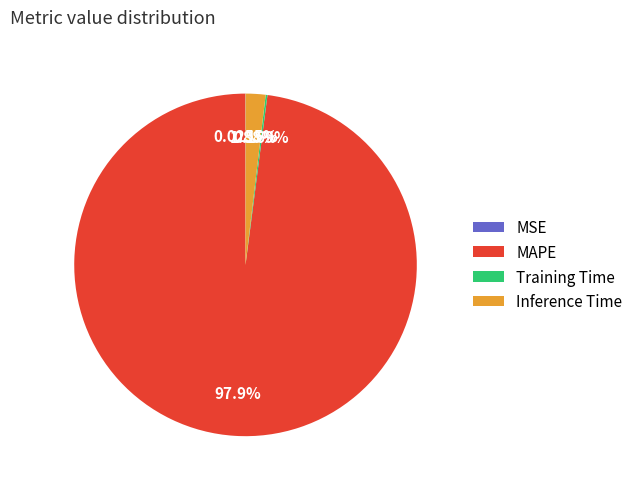

Which category has the biggest portion of the pie?

MAPE